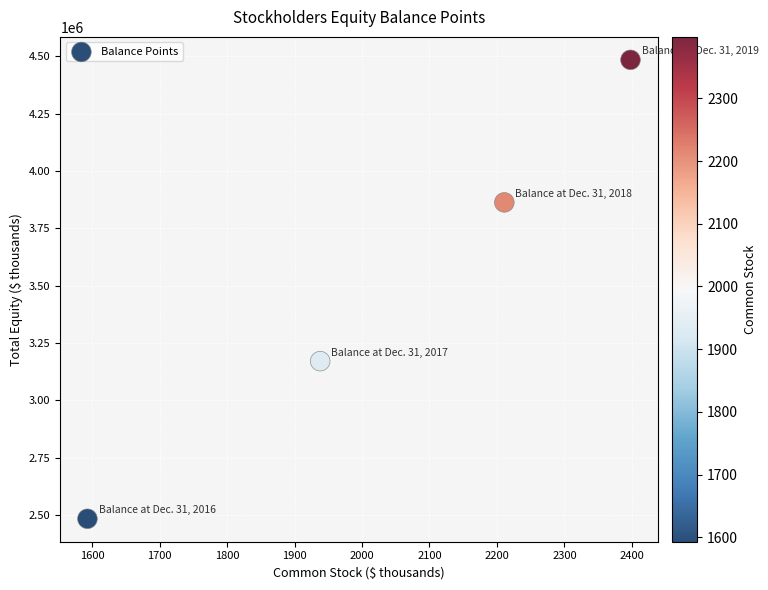

What is the average X value?

2035